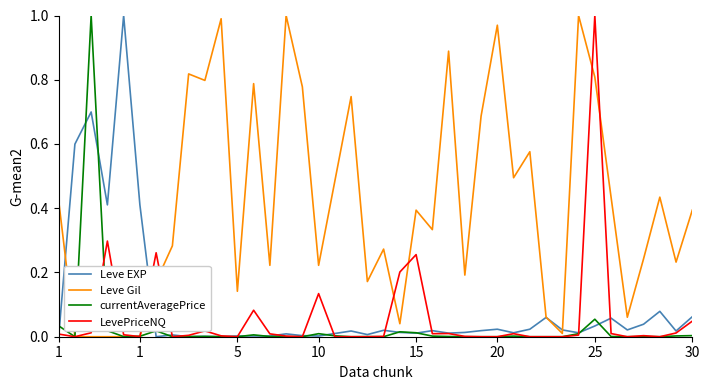

What are all the series names shown in the legend?

Leve EXP, Leve Gil, currentAveragePrice, LevePriceNQ